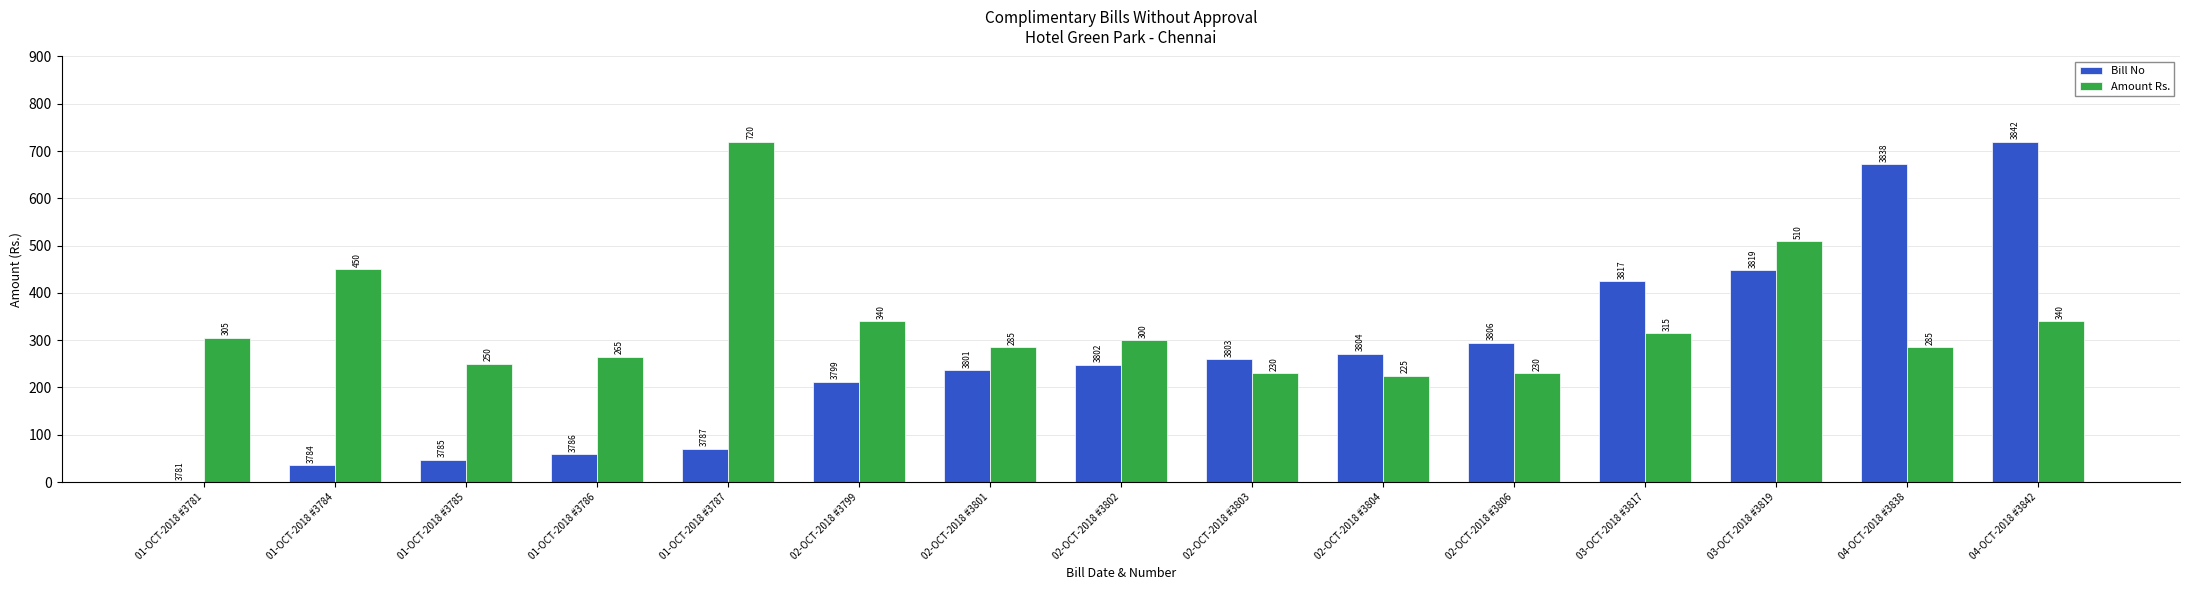

At which label does Bill No first exceed 247?

02-OCT-2018 #3802